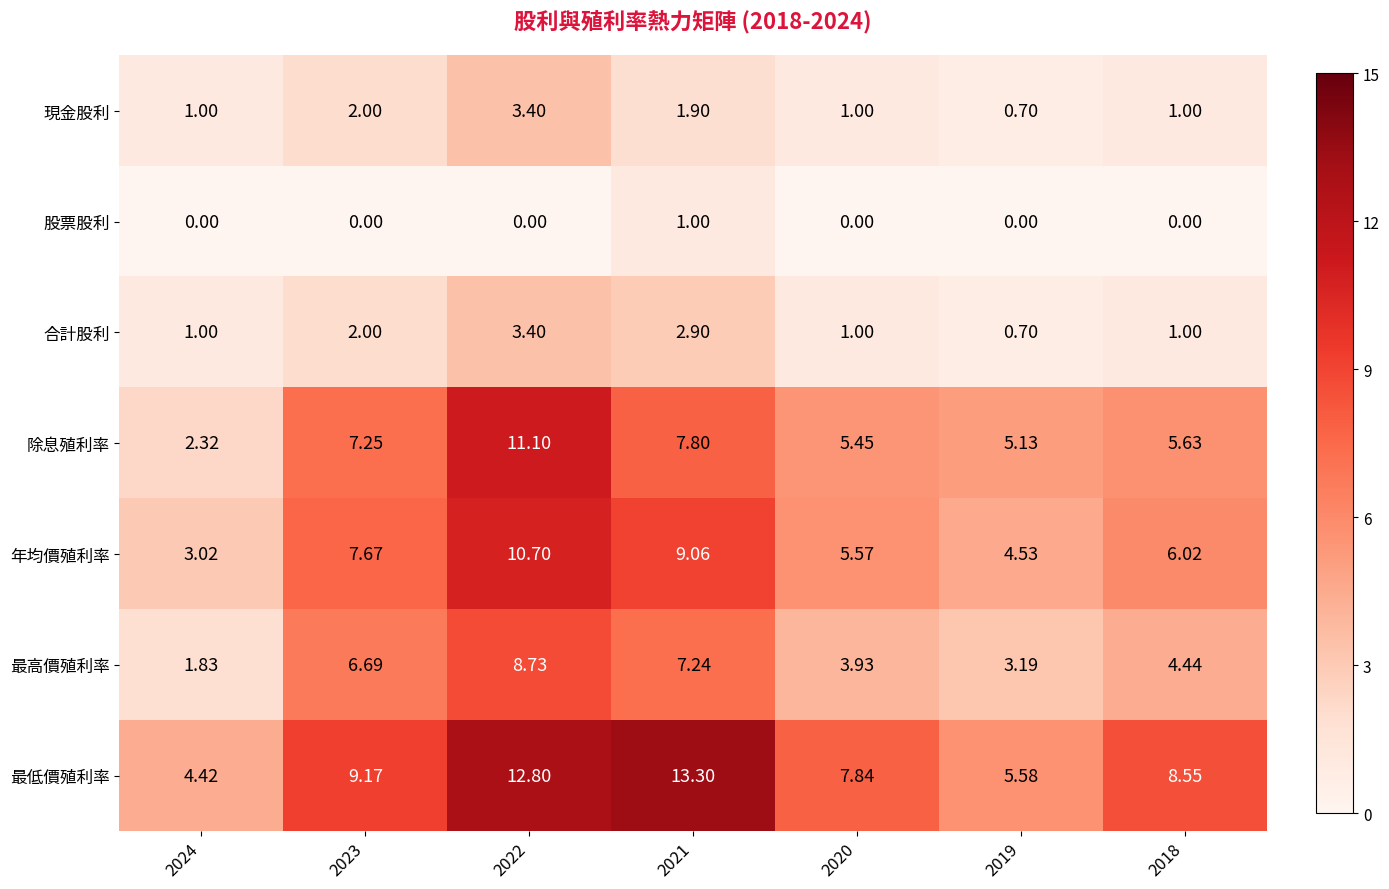

Between 2024 and 2023, which series saw the biggest shift?

除息殖利率